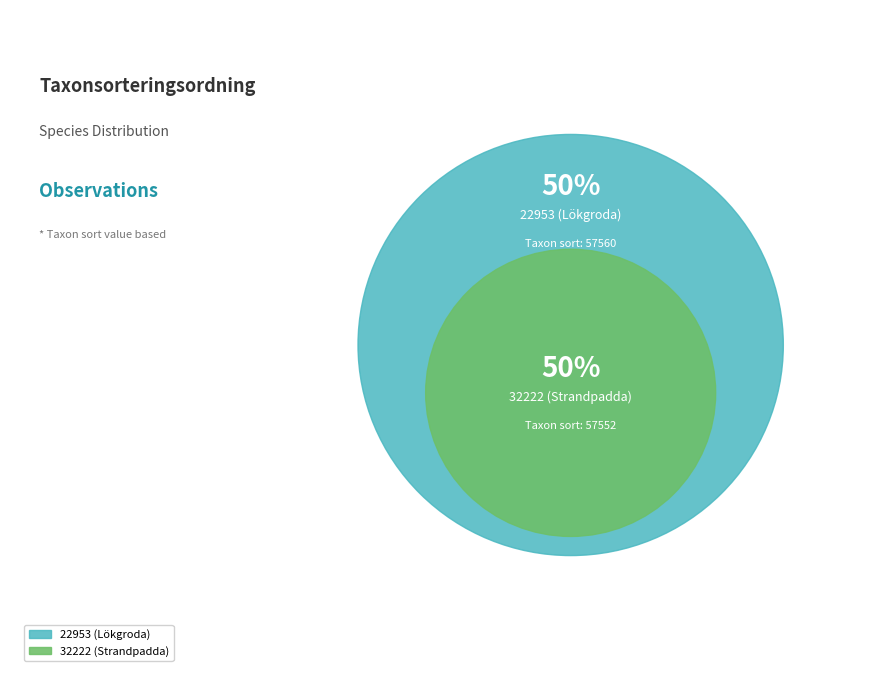

What percentage do 32222 (Strandpadda) and 22953 (Lökgroda) together represent?

100.0%